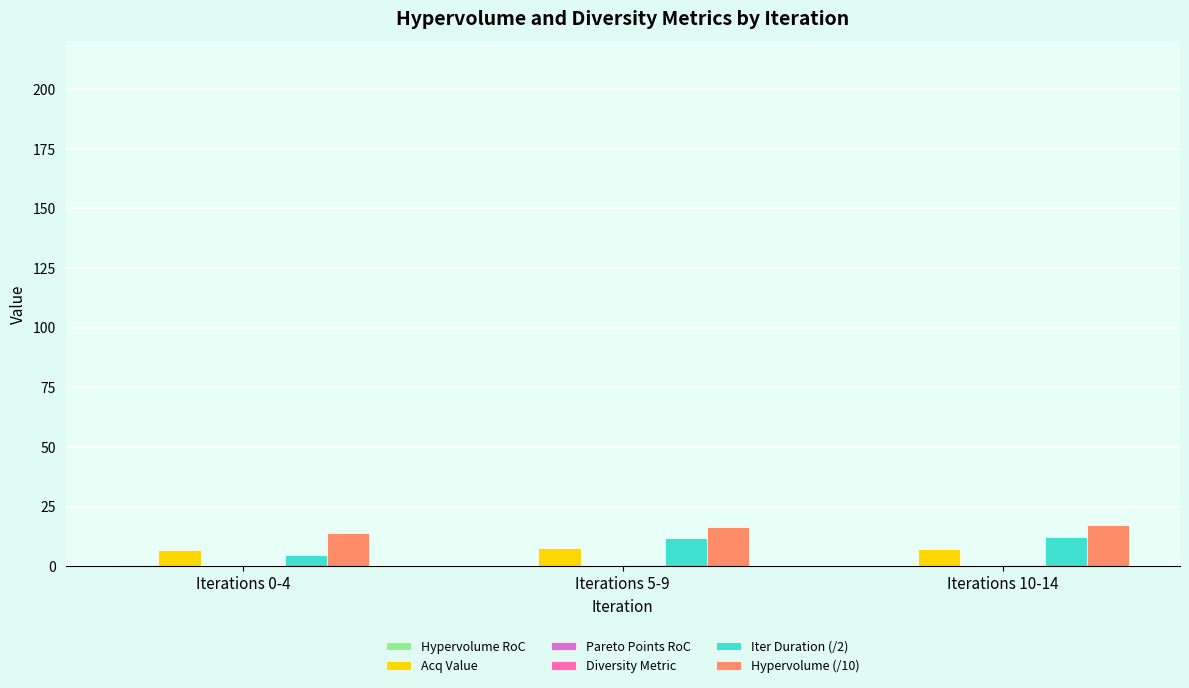

What is the sum of all Acq Value values?

21.8